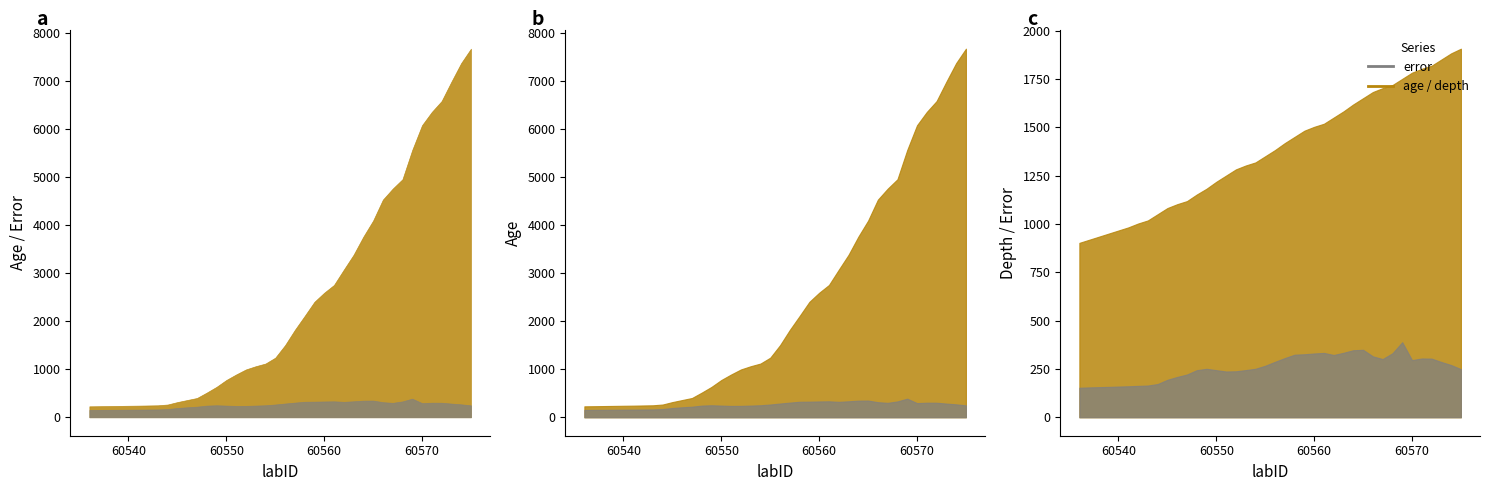

True or false: error and age cross at least once.

False